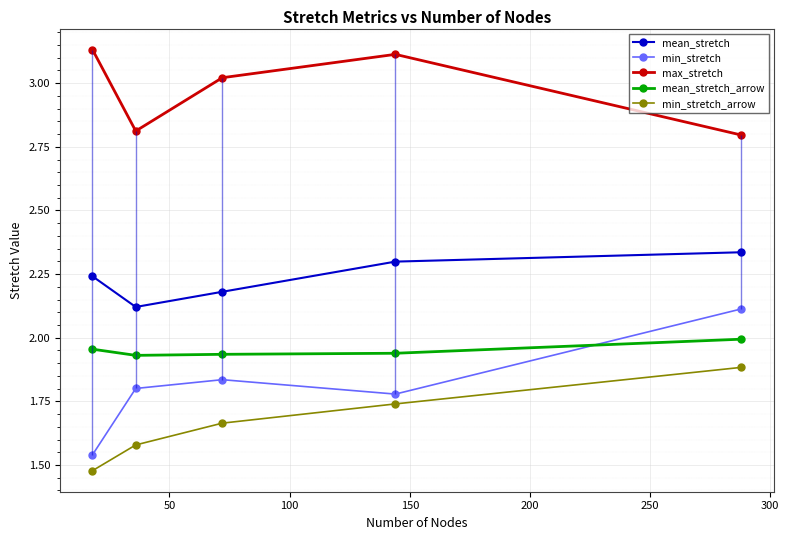

At how many categories does at least one series exceed 2?

5